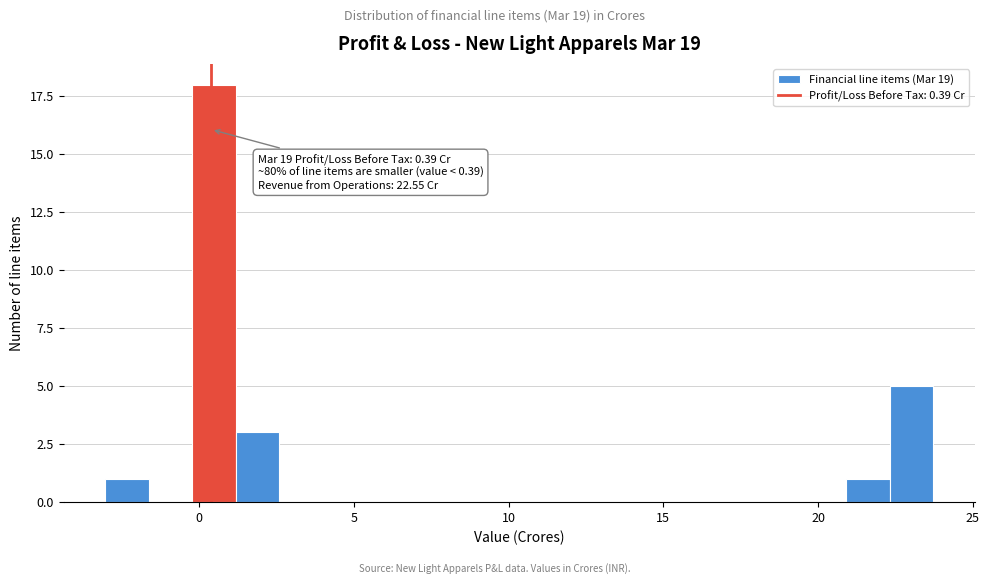

Read against the x-axis, roughly where is the centre of the tallest bar?

0.5